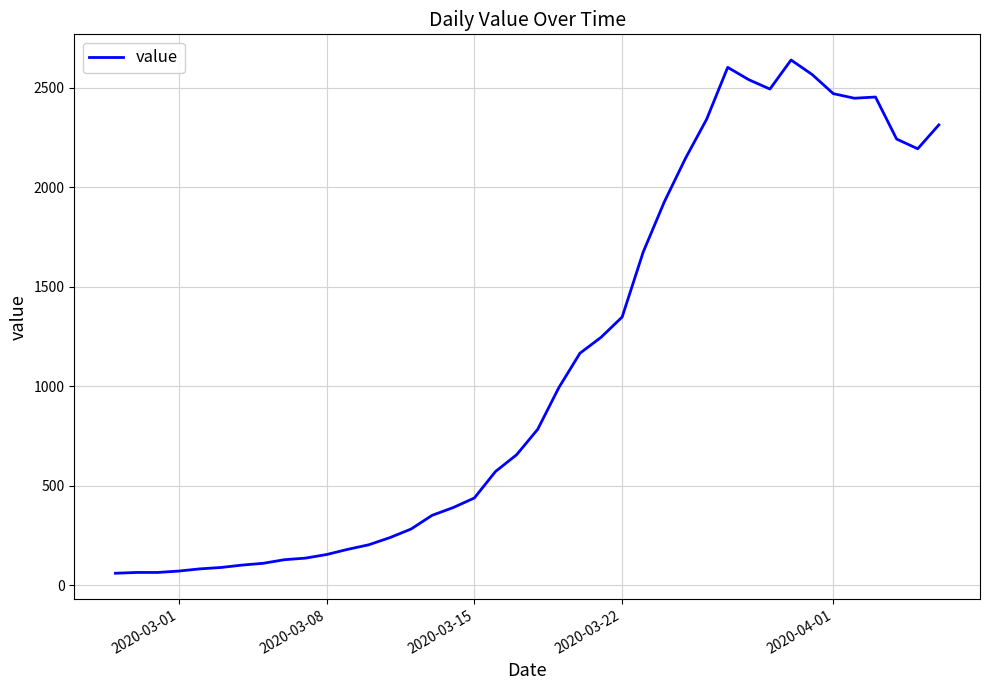

What is the greatest value displayed?

2639